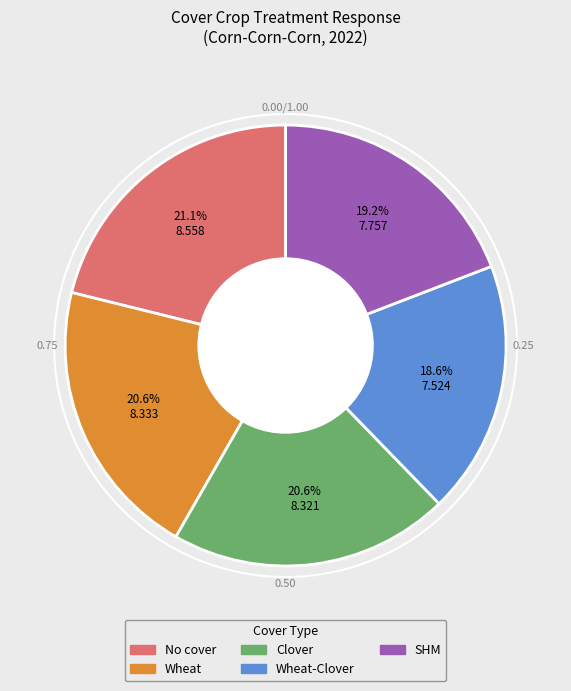

To the nearest percent, what is the combined percentage of No cover and Wheat-Clover?

40%